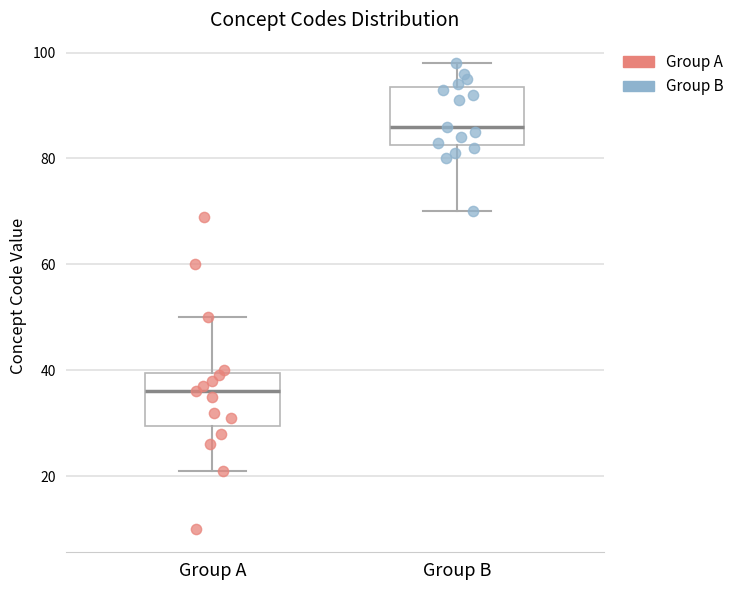

Which box has the lowest median line?

Group A